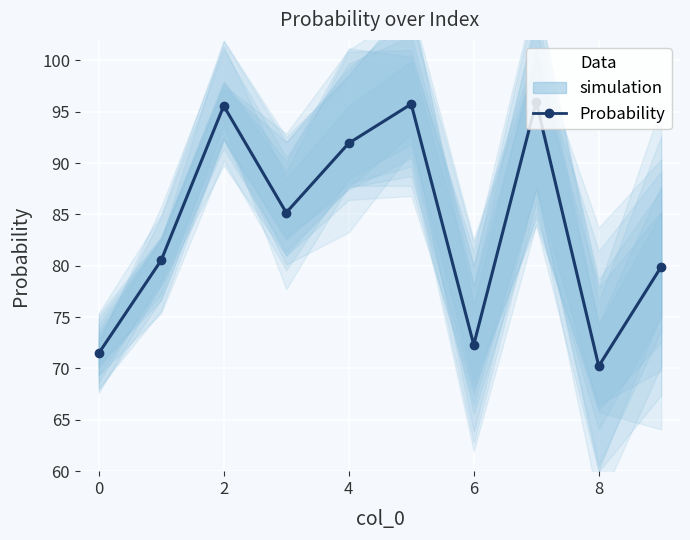

Which category has the lowest value across all series?

8